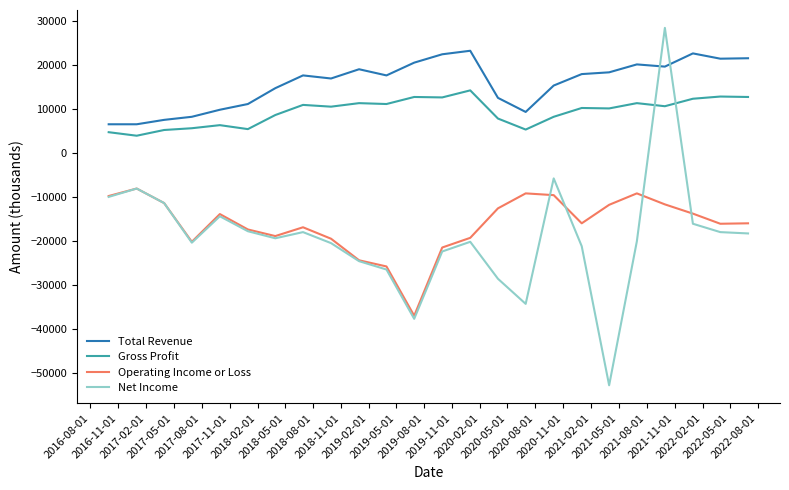

Rank the series by their maximum value, from lowest to highest.

Operating Income or Loss, Gross Profit, Total Revenue, Net Income